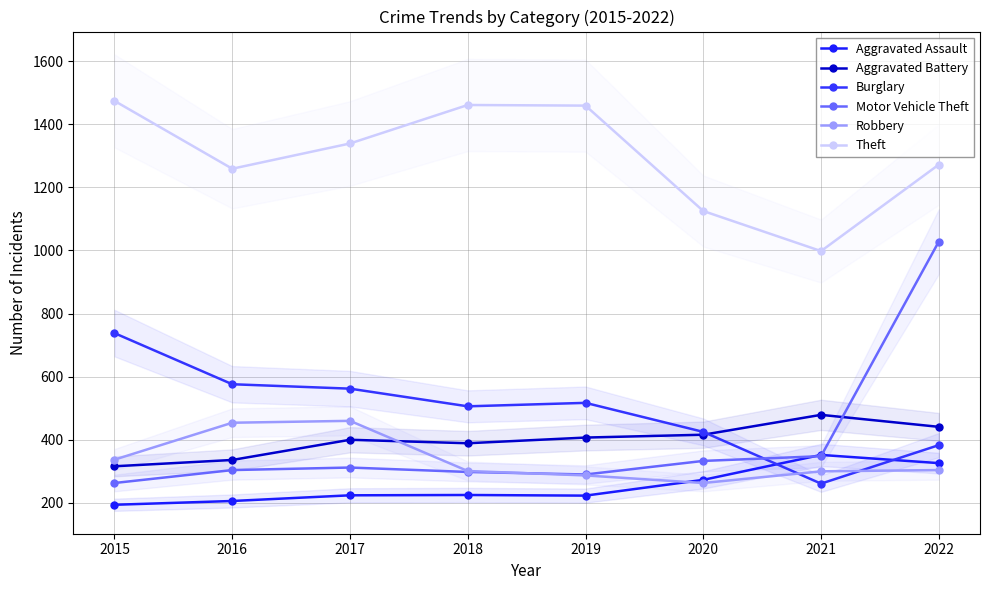

How many times do Robbery and Aggravated Assault cross each other?

1